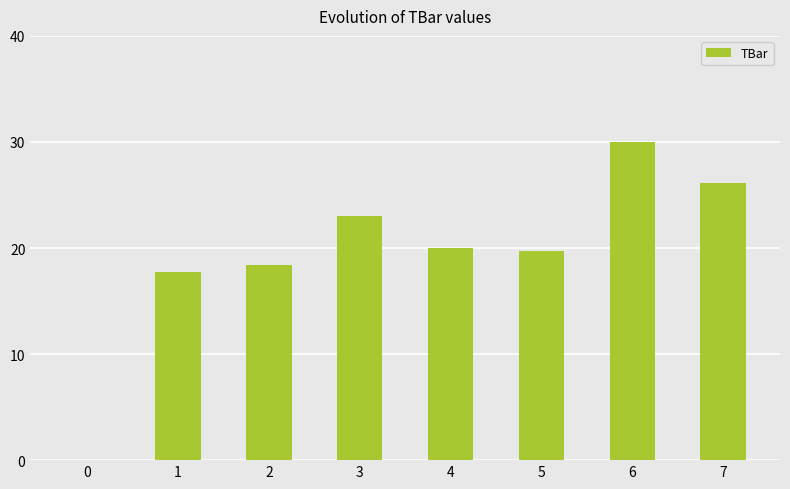

Are the bars horizontal?

No